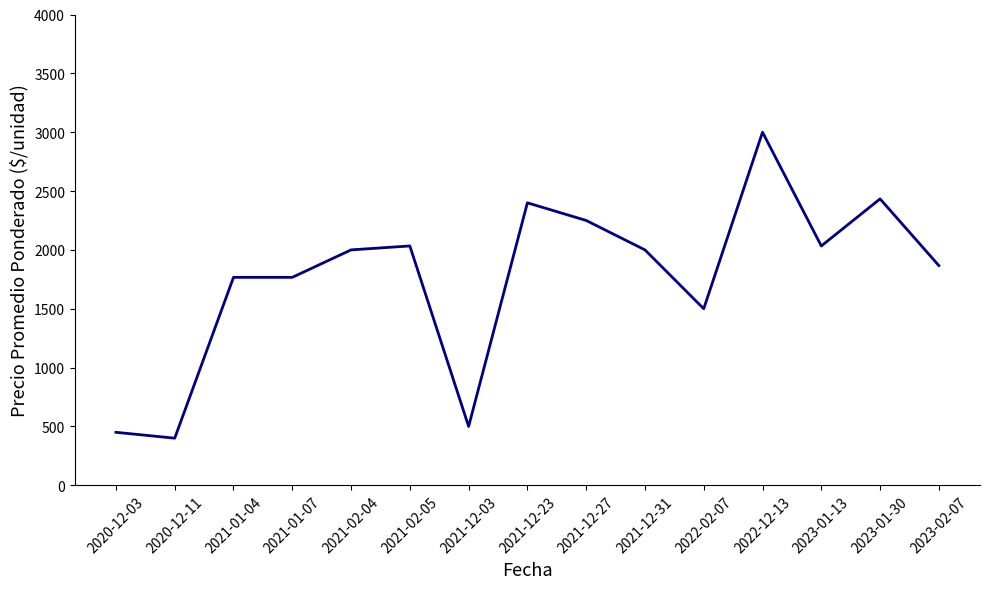

The value at 2021-01-04 is 2743.8. True or false?

False